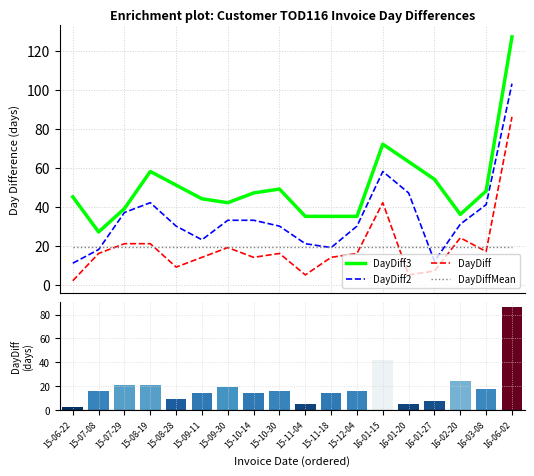

Reading left to right, list all the values displayed in this chart.

DayDiff3: 15-06-22=45.0	15-07-08=27.0	15-07-29=39.0	15-08-19=58.0	15-08-28=51.0	15-09-11=44.0	15-09-30=42.0	15-10-14=47.0	15-10-30=49.0	15-11-04=35.0	15-11-18=35.0	15-12-04=35.0	16-01-15=72.0	16-01-20=63.0	16-01-27=54.0	16-02-20=36.0	16-03-08=48.0	16-06-02=127.0
DayDiff2: 15-06-22=11.0	15-07-08=18.0	15-07-29=37.0	15-08-19=42.0	15-08-28=30.0	15-09-11=23.0	15-09-30=33.0	15-10-14=33.0	15-10-30=30.0	15-11-04=21.0	15-11-18=19.0	15-12-04=30.0	16-01-15=58.0	16-01-20=47.0	16-01-27=12.0	16-02-20=31.0	16-03-08=41.0	16-06-02=103.0
DayDiff: 15-06-22=2.0	15-07-08=16.0	15-07-29=21.0	15-08-19=21.0	15-08-28=9.0	15-09-11=14.0	15-09-30=19.0	15-10-14=14.0	15-10-30=16.0	15-11-04=5.0	15-11-18=14.0	15-12-04=16.0	16-01-15=42.0	16-01-20=5.0	16-01-27=7.0	16-02-20=24.0	16-03-08=17.0	16-06-02=86.0
DayDiffMean: 15-06-22=19.6	15-07-08=19.6	15-07-29=19.6	15-08-19=19.6	15-08-28=19.6	15-09-11=19.6	15-09-30=19.6	15-10-14=19.6	15-10-30=19.6	15-11-04=19.6	15-11-18=19.6	15-12-04=19.6	16-01-15=19.6	16-01-20=19.6	16-01-27=19.6	16-02-20=19.6	16-03-08=19.6	16-06-02=19.6